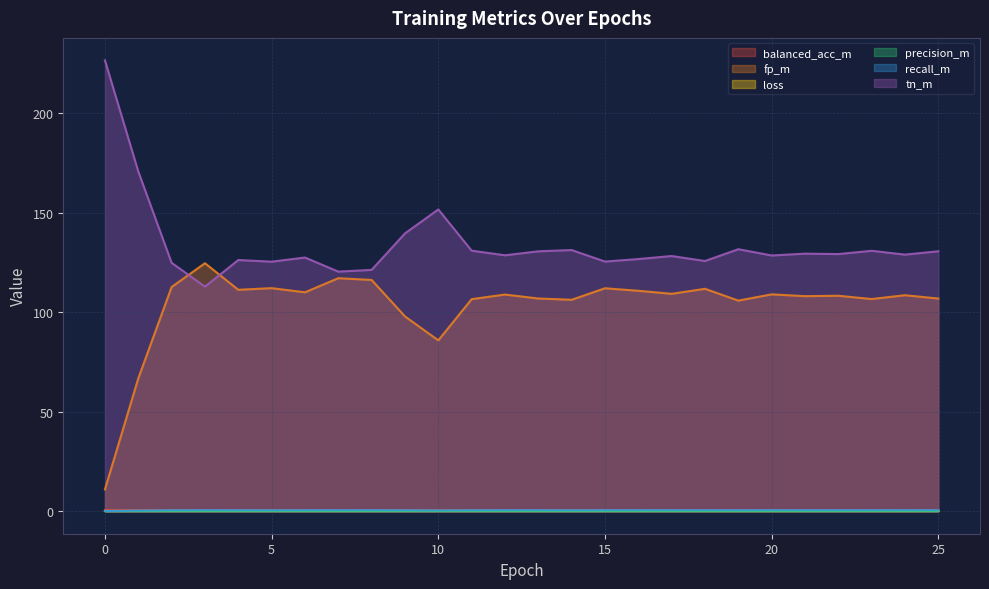

Which series has the largest total across all categories?

tn_m